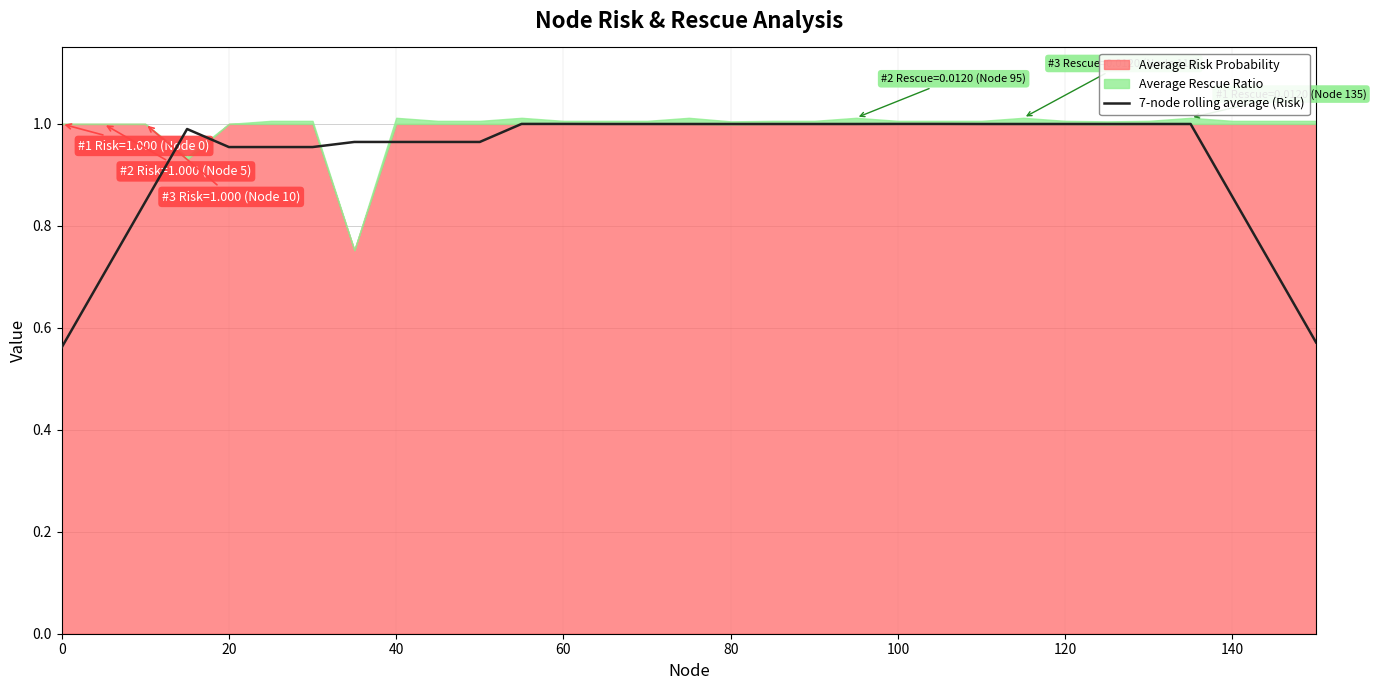

Reading left to right, list all the values displayed in this chart.

0.6	0.7	0.8	1.0	1.0	1.0	1.0	1.0	1.0	1.0	1.0	1.0	1.0	1.0	1.0	1.0	1.0	1.0	1.0	1.0	1.0	1.0	1.0	1.0	1.0	1.0	1.0	1.0	0.9	0.7	0.6